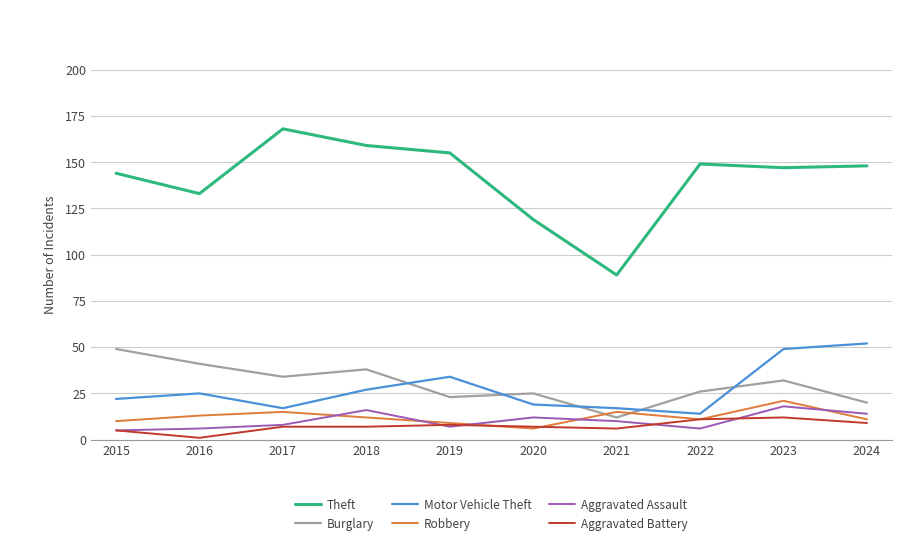

Reading right to left, list all the values displayed in this chart.

Theft: 148	147	149	89	119	155	159	168	133	144
Burglary: 20	32	26	12	25	23	38	34	41	49
Motor Vehicle Theft: 52	49	14	17	19	34	27	17	25	22
Robbery: 11	21	11	15	6	9	12	15	13	10
Aggravated Assault: 14	18	6	10	12	7	16	8	6	5
Aggravated Battery: 9	12	11	6	7	8	7	7	1	5